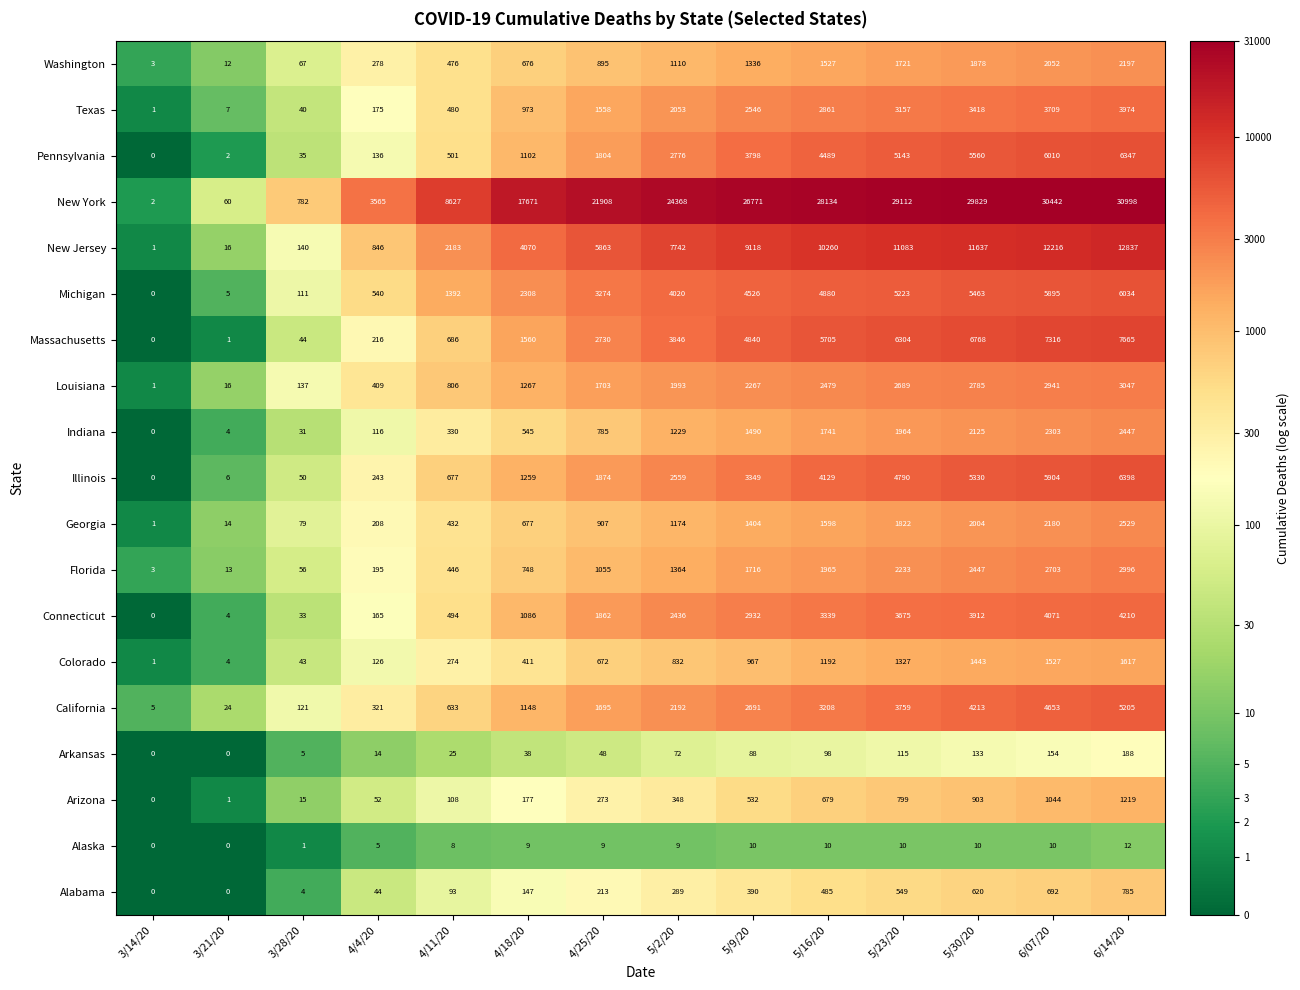

Where is Illinois nearest to the value 3199?

5/9/20